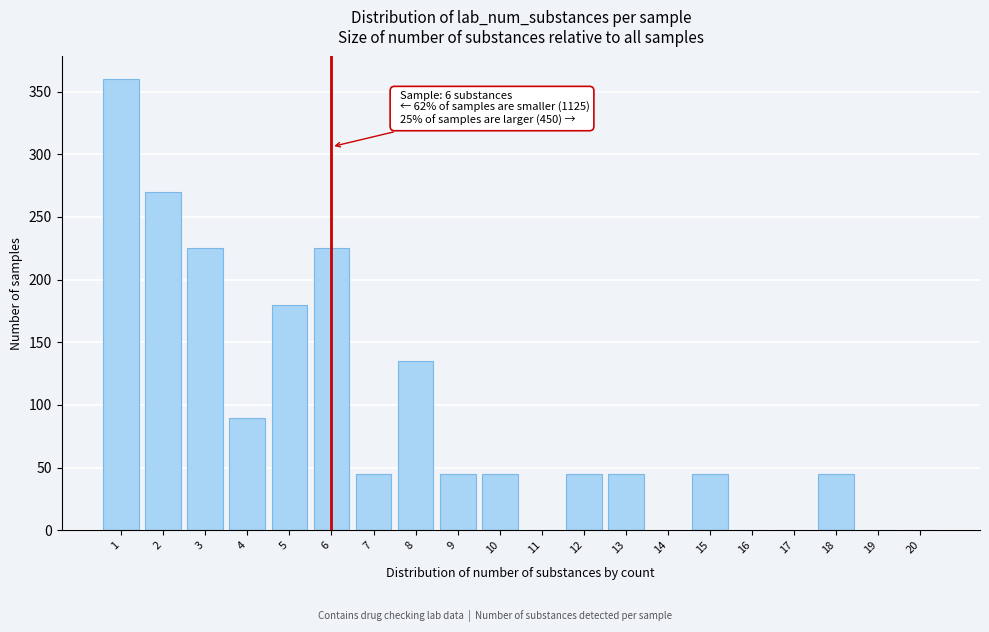

Reading right to left, what are all the values shown in this chart?

20=0	19=0	18=45	17=0	16=0	15=45	14=0	13=45	12=45	11=0	10=45	9=45	8=135	7=45	6=225	5=180	4=90	3=225	2=270	1=360